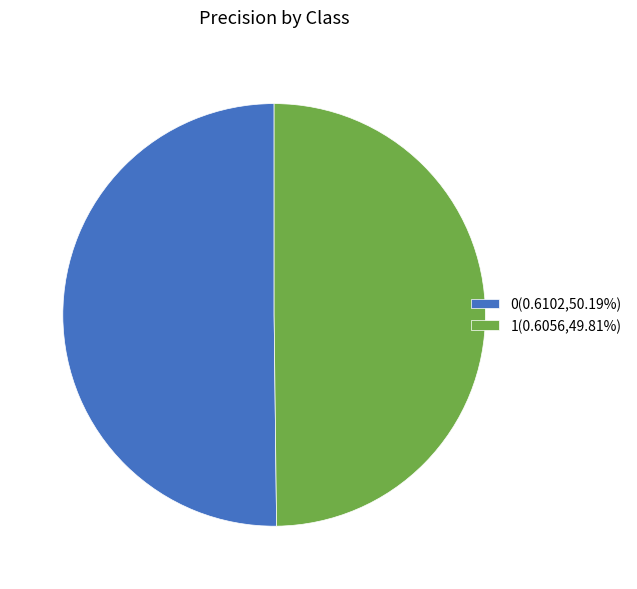

The 1 slice represents 50% of the pie. True or false?

True